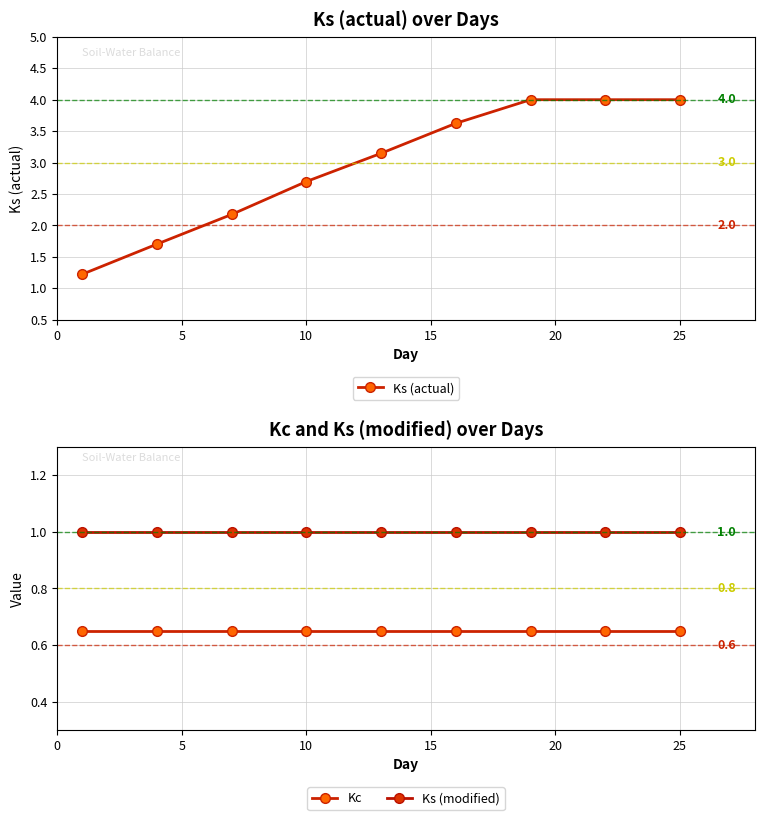

Rank the series by their maximum value, from lowest to highest.

Kc, Ks (modified), Ks (actual)